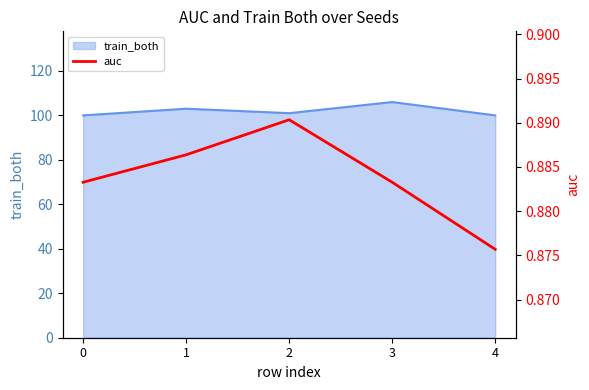

The value of train_both at 1 is 103. True or false?

True